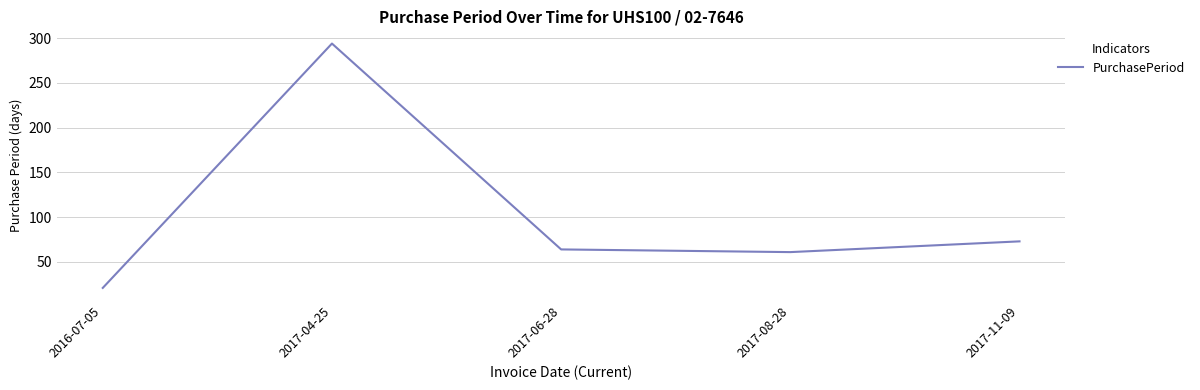

Reading left to right, transcribe all the data shown in this chart.

2016-07-05=21	2017-04-25=294	2017-06-28=64	2017-08-28=61	2017-11-09=73